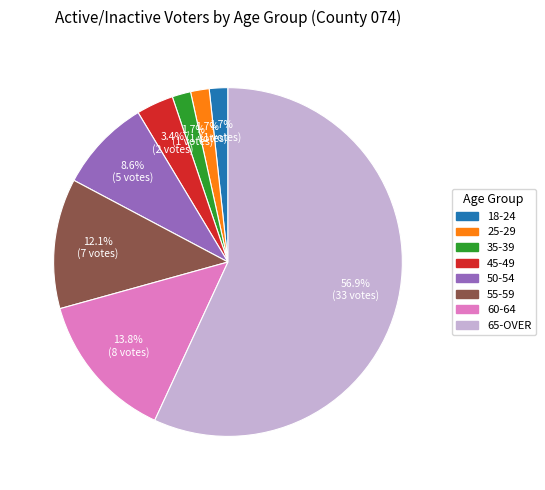

Does any single category account for the majority?

Yes